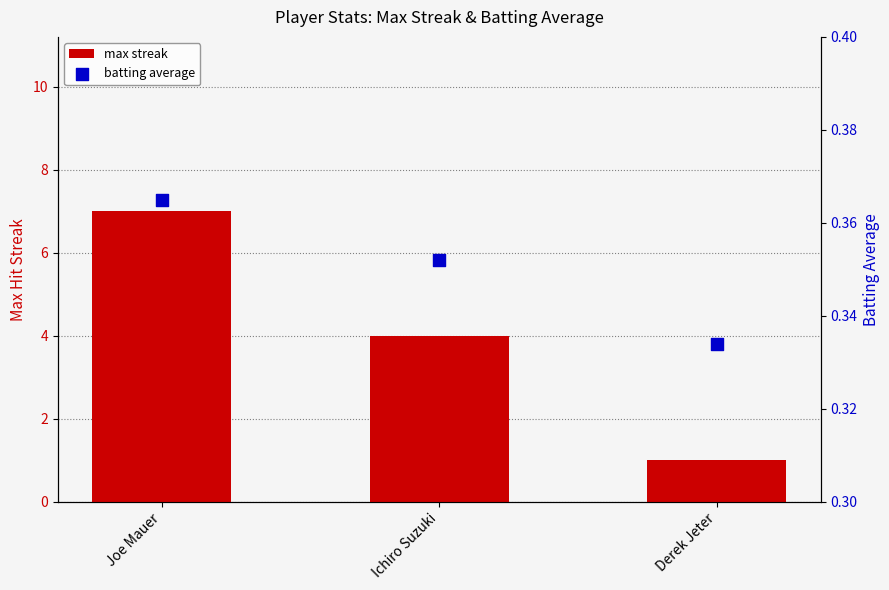

What is the total value across all series at Derek Jeter?

1.3